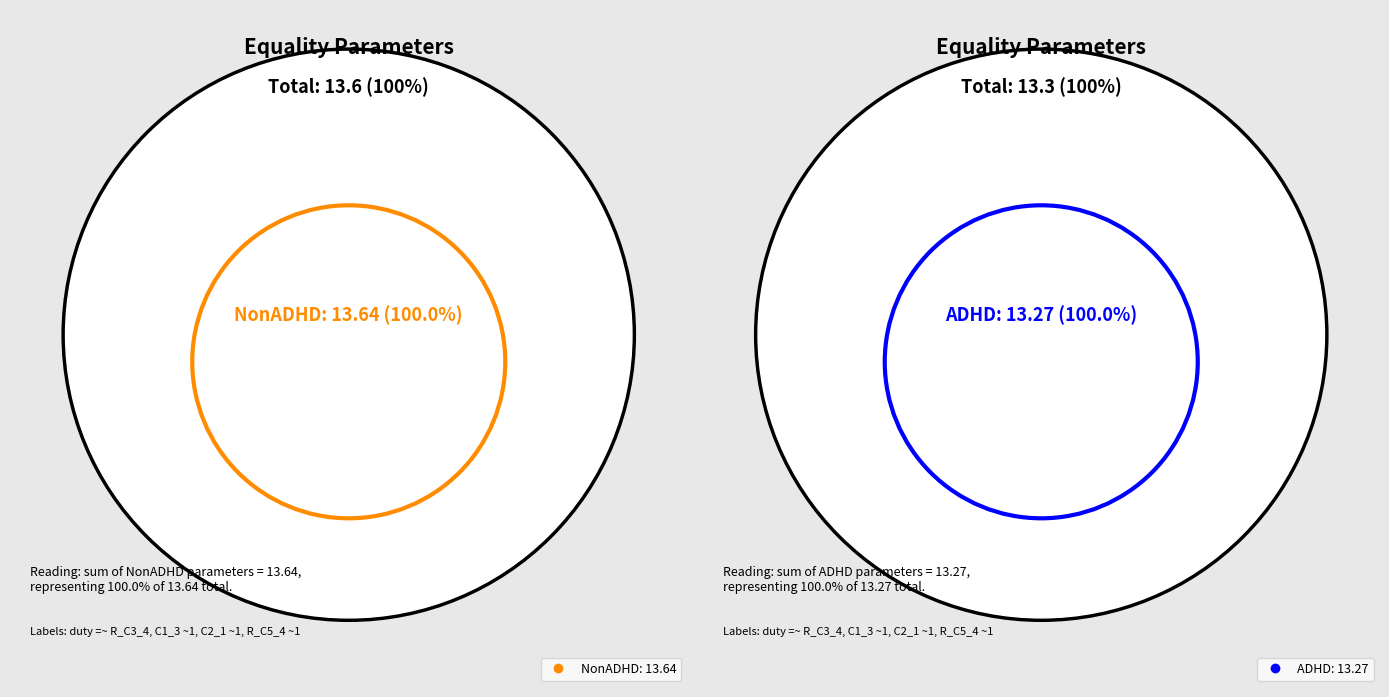

Combined, do duty =~ R_C3_4 and C2_1 ~1 account for over 50%?

No